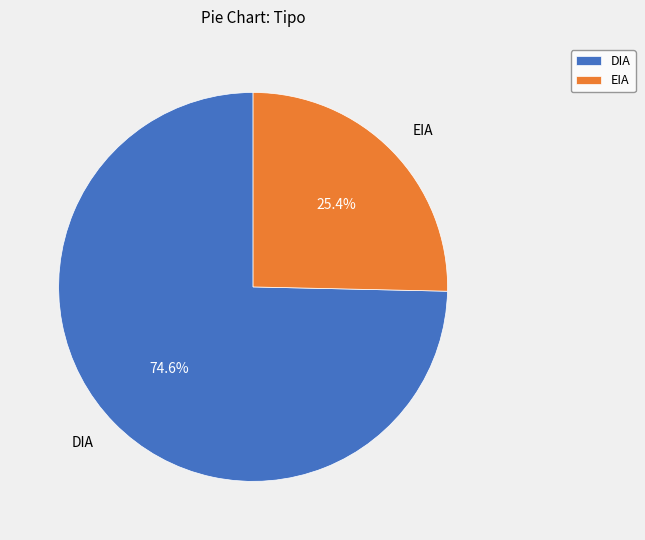

Count the number of slices in the pie.

2